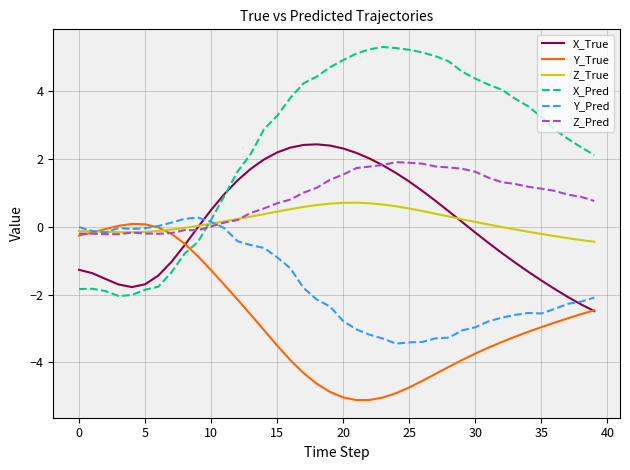

Which series has the largest total across all categories?

X_Pred